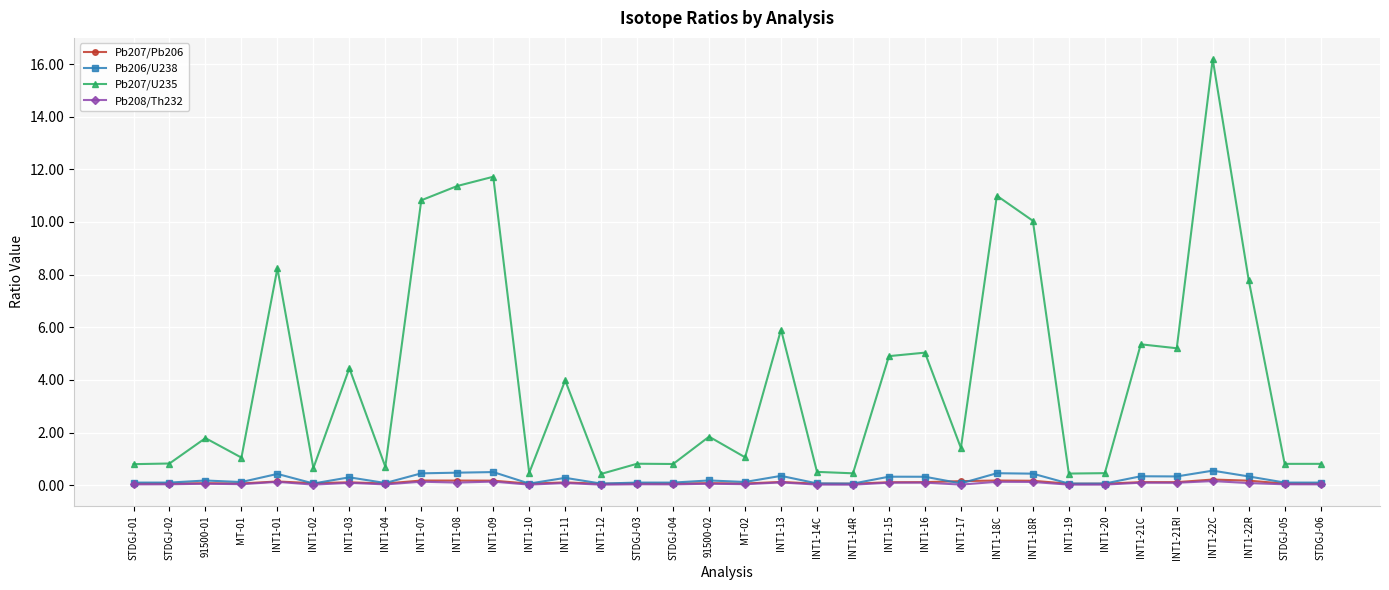

Is the value of Pb206/U238 at MT-01 greater than the value of Pb207/U235 at INT1-09?

No